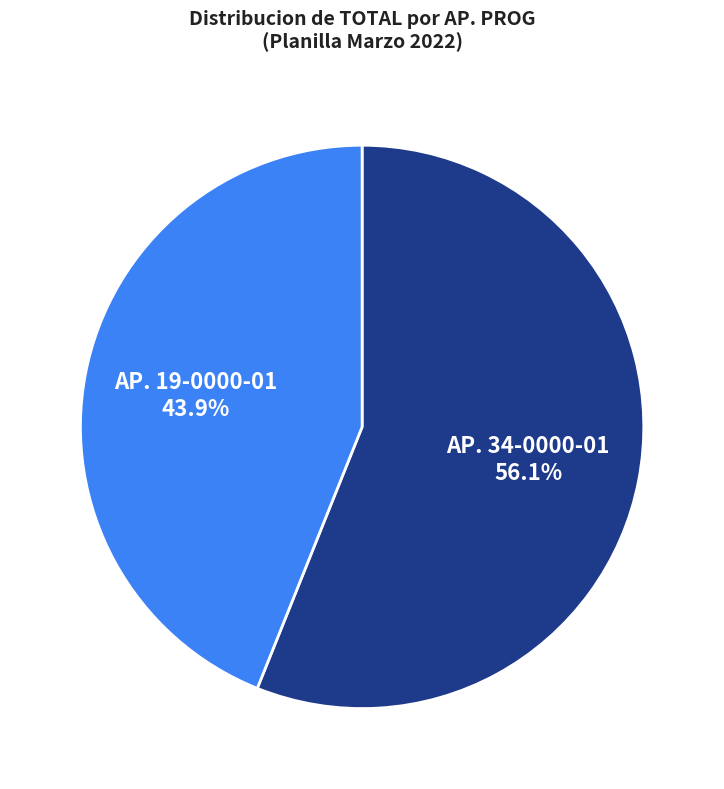

How many segments does this pie chart have?

2